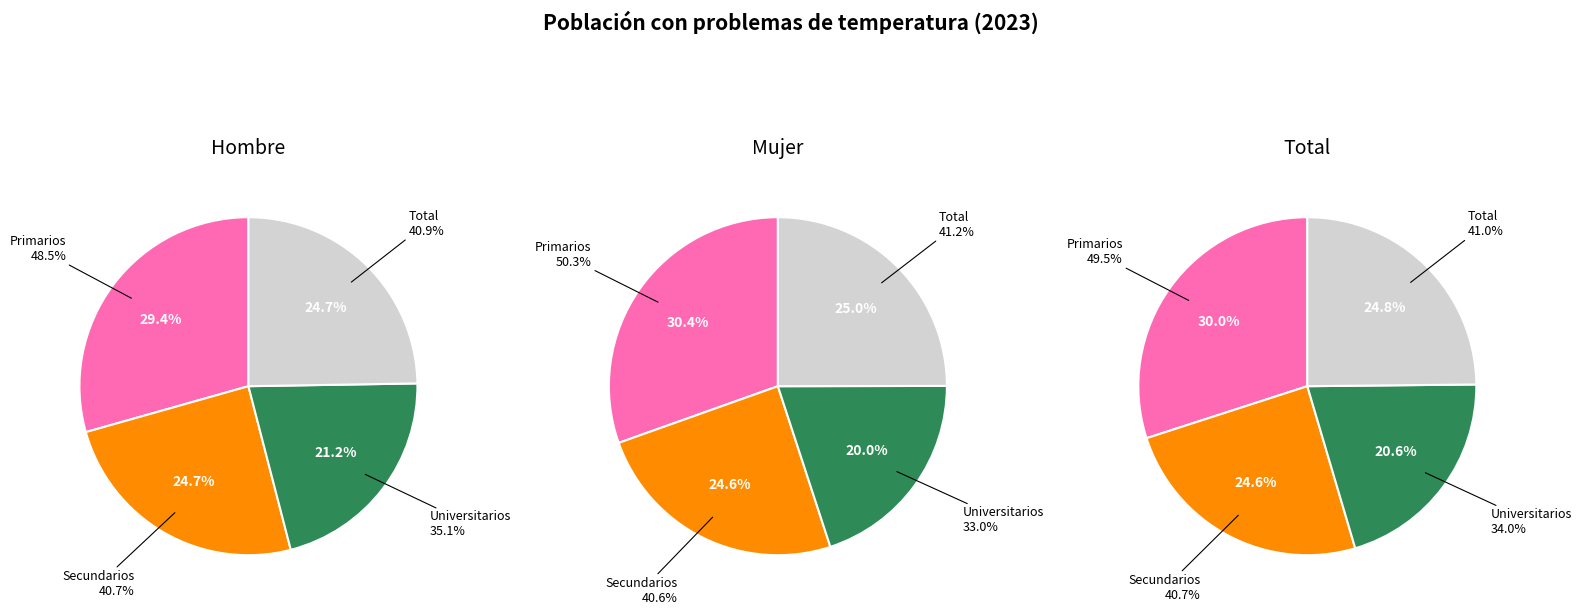

Is Total the majority of the pie?

No